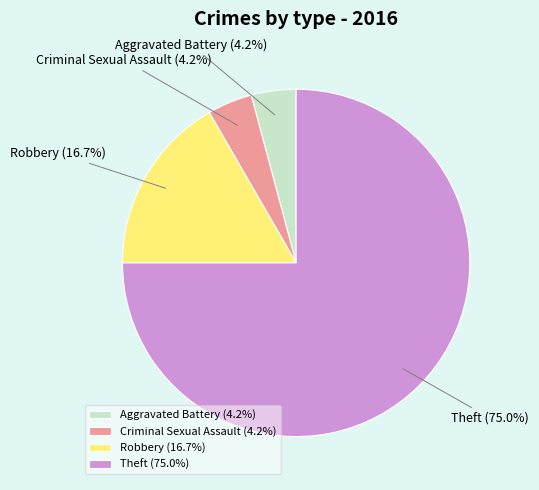

Which has a higher value, Theft or Criminal Sexual Assault?

Theft